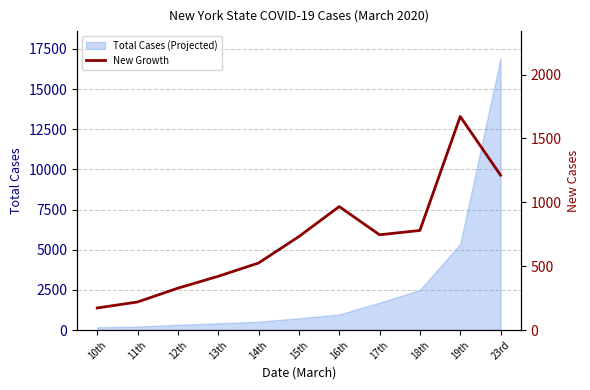

At which label does Total Cases (Projected) reach its peak?

23rd